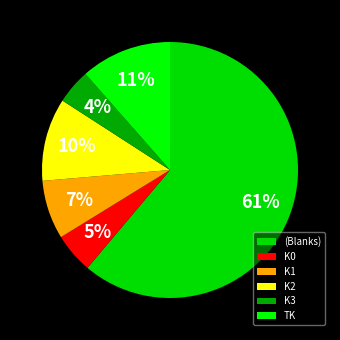

Is there a majority slice in this chart?

Yes